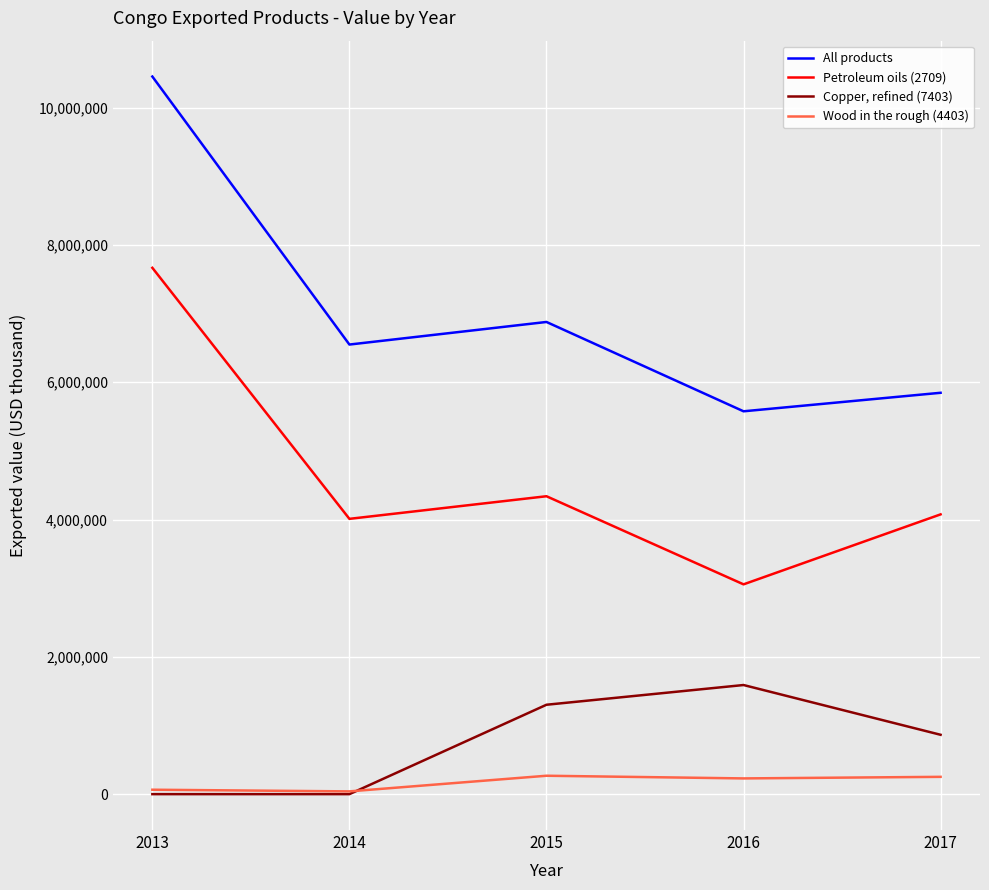

What is the difference between the Petroleum oils (2709) values at 2014 and 2016?

954217